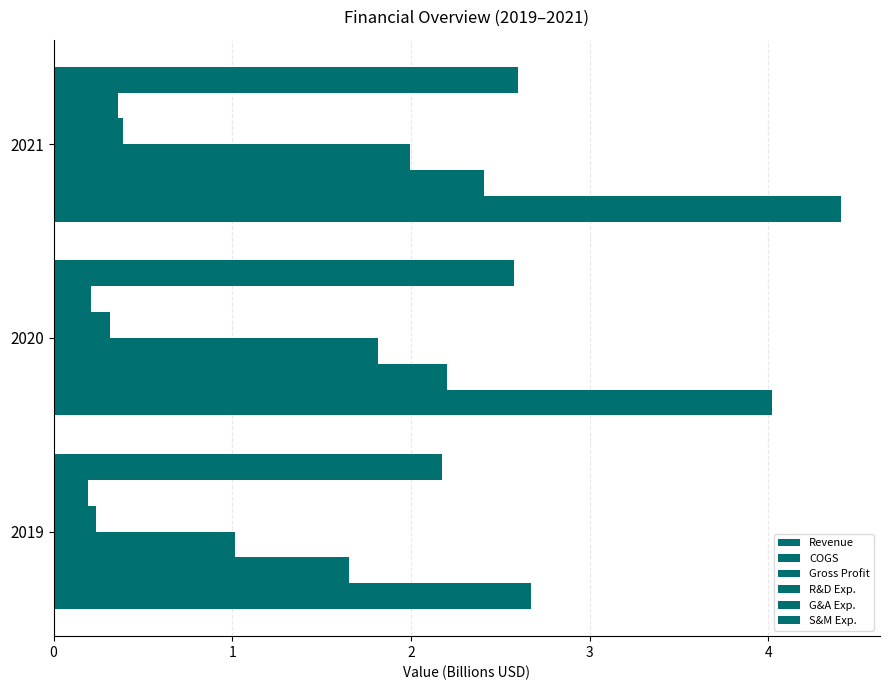

How many data points does each series have?

3